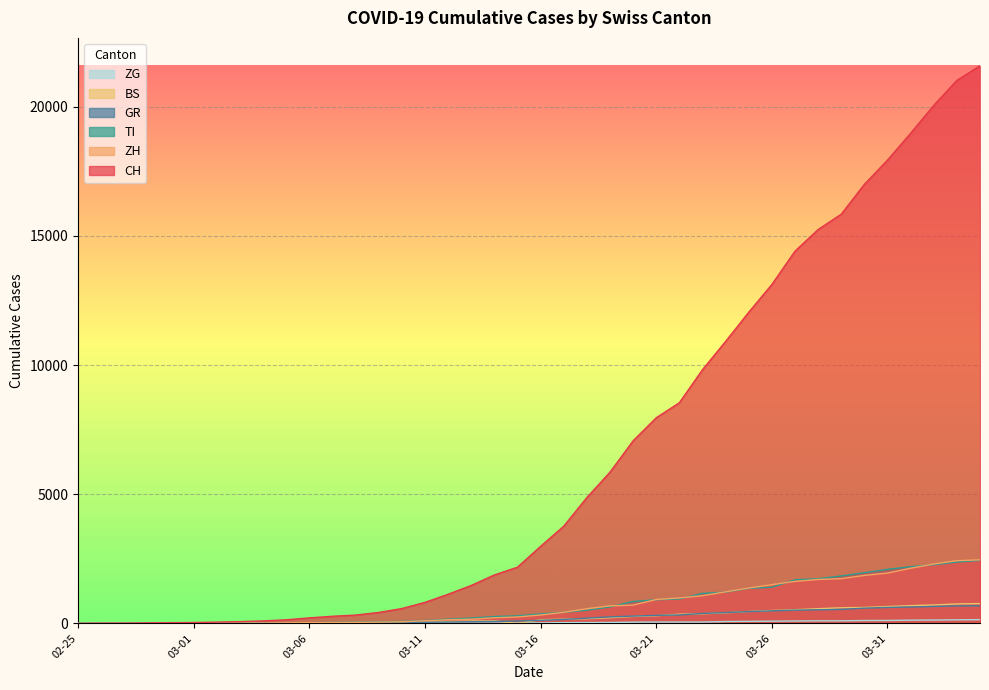

What is the spread (max minus min) of values at 2020-03-09?

414